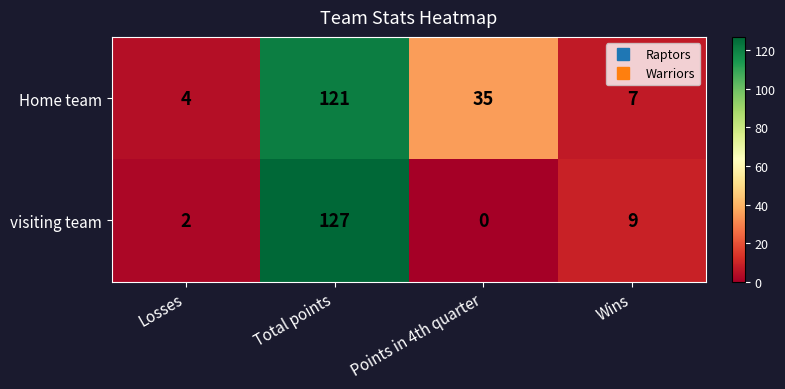

Is it true that visiting team equals 9 at Wins?

True